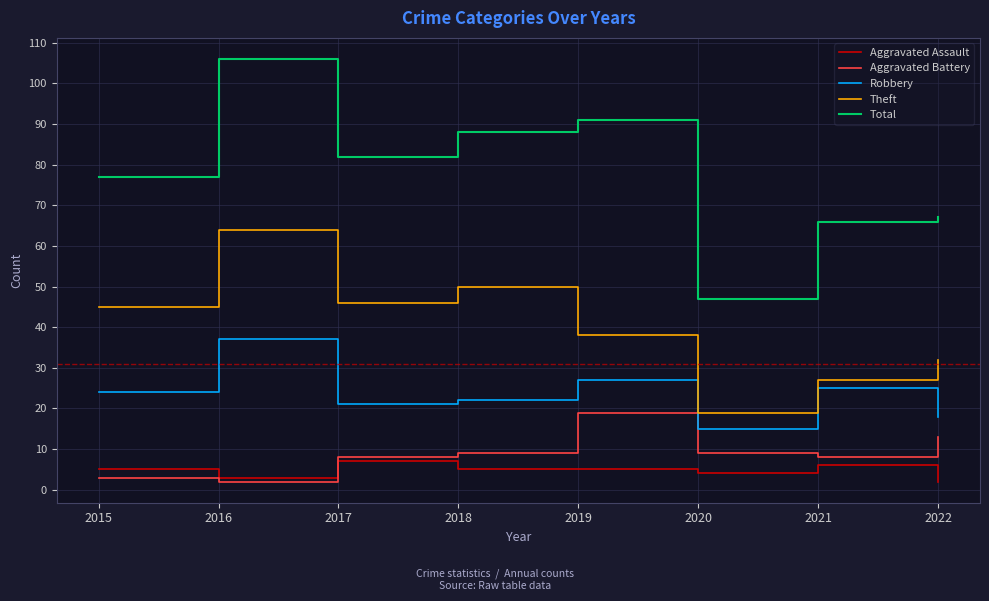

What is the difference between the highest and lowest values at 2020?

43